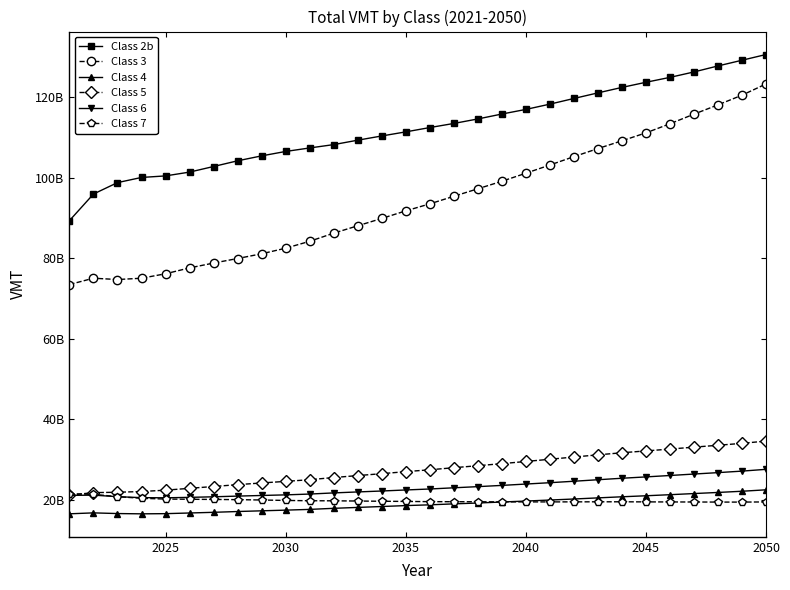

Does the chart have visible grid lines?

No